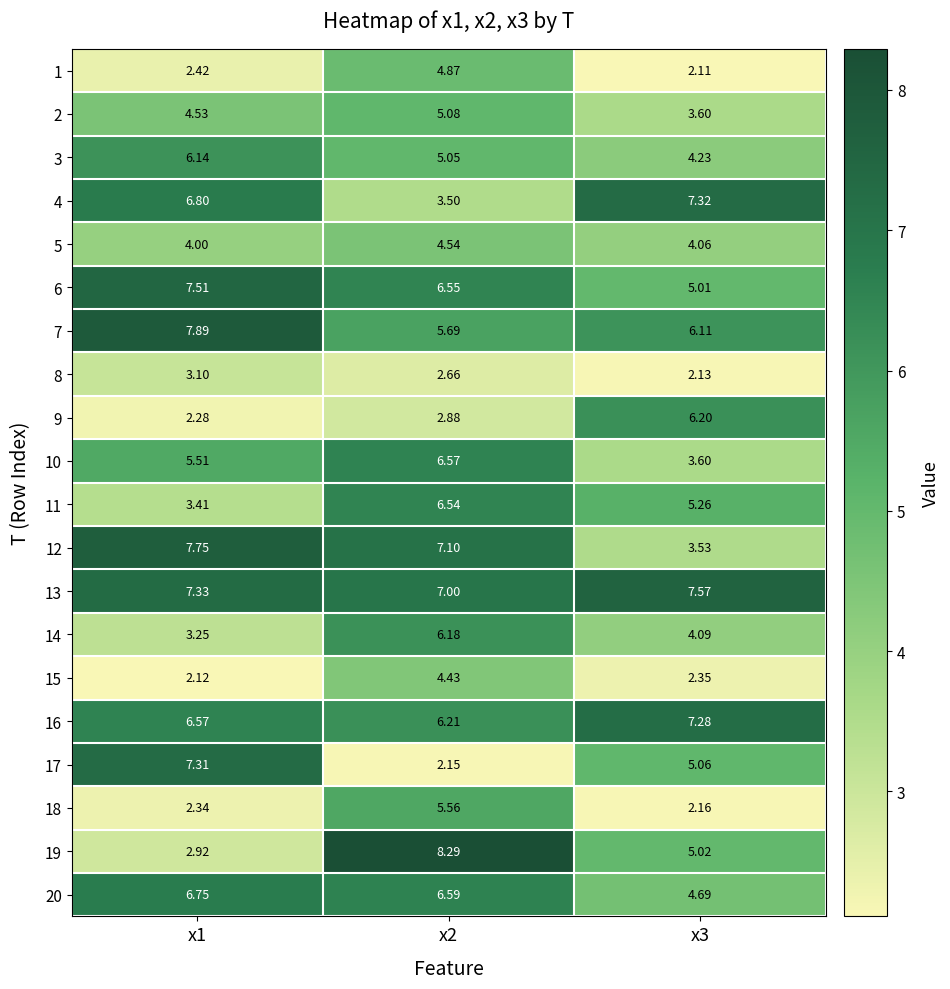

Is the value of 19 at x1 greater than the value of 20 at x3?

No